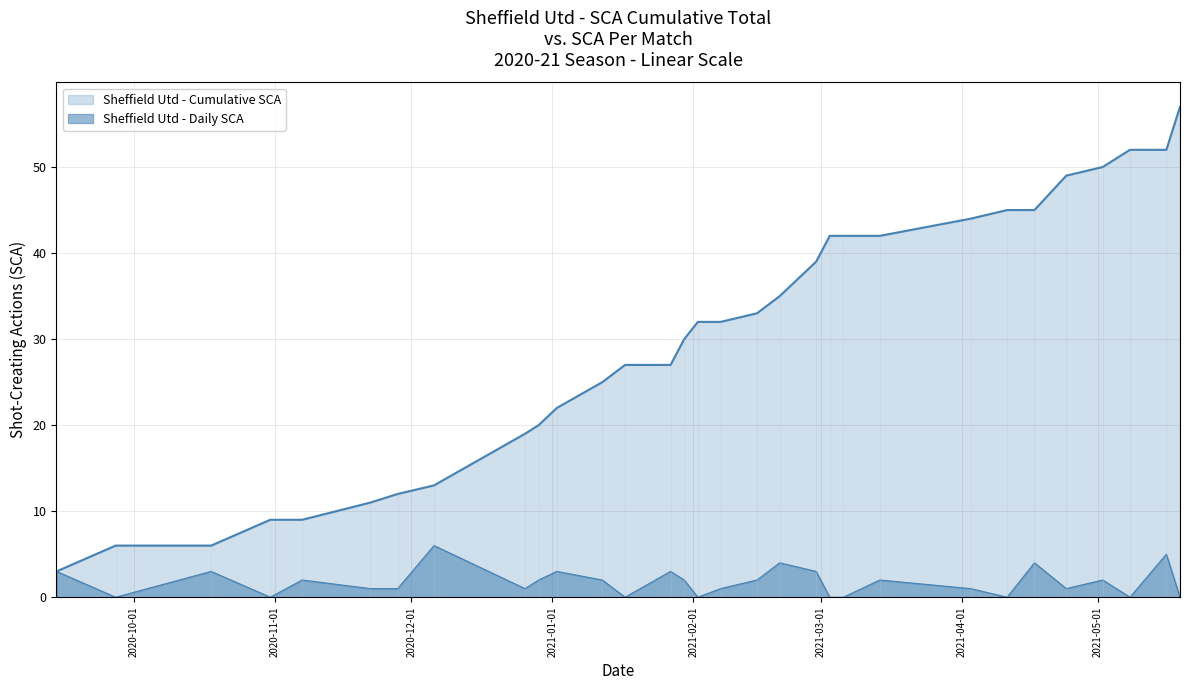

List the labels in order of value, largest first.

2020-12-06, 2021-05-16, 2021-02-20, 2021-04-17, 2020-09-14, 2020-10-18, 2021-01-02, 2021-01-27, 2021-02-28, 2020-11-07, 2020-12-29, 2021-01-12, 2021-01-30, 2021-02-15, 2021-03-14, 2021-05-02, 2020-11-22, 2020-11-28, 2020-12-26, 2021-02-07, 2021-04-03, 2021-04-24, 2020-09-27, 2020-10-31, 2021-01-17, 2021-02-02, 2021-03-03, 2021-03-06, 2021-04-11, 2021-05-08, 2021-05-19